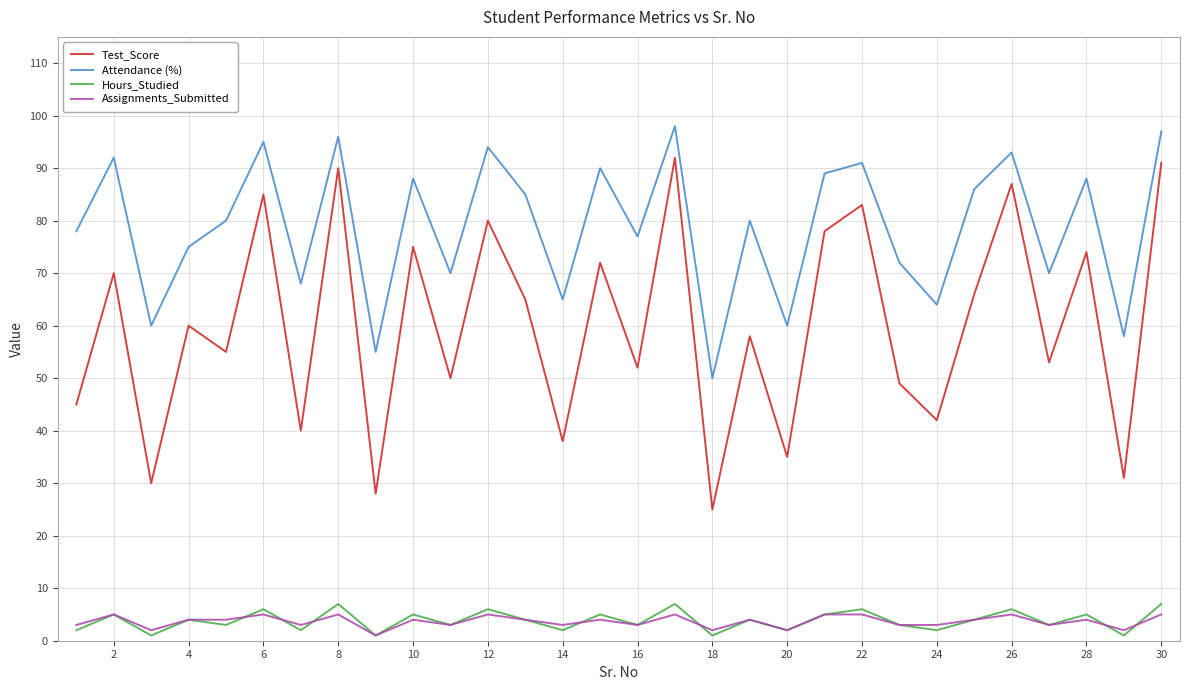

Which series has the widest spread of values?

Test_Score